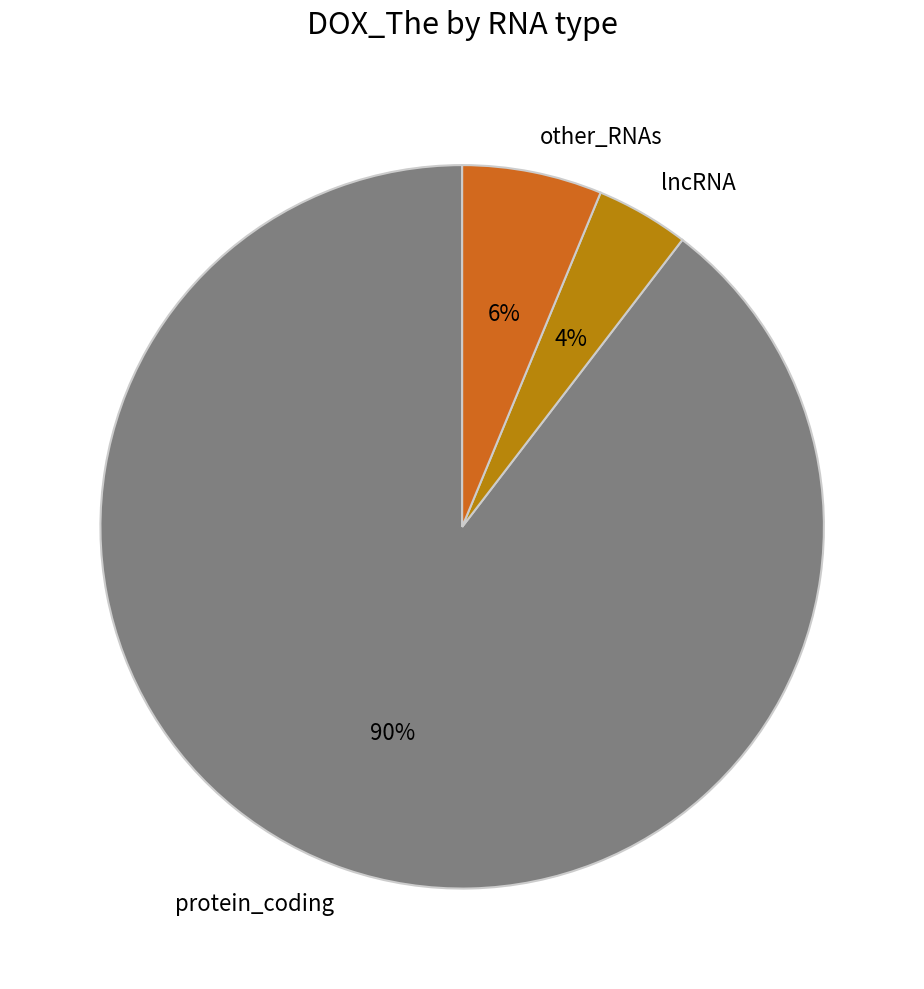

To the nearest percent, what percentage of the pie is lncRNA?

4%